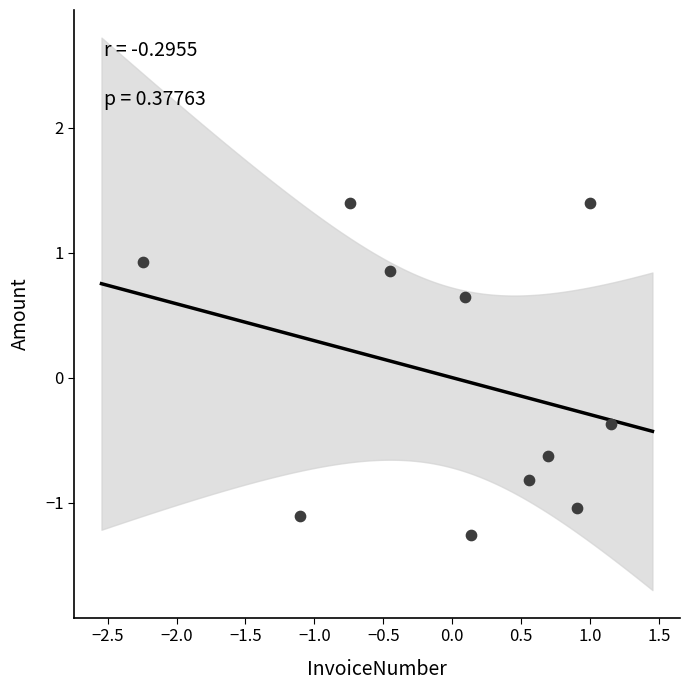

What Y value in the scatter plot is closest to 0?

-0.4